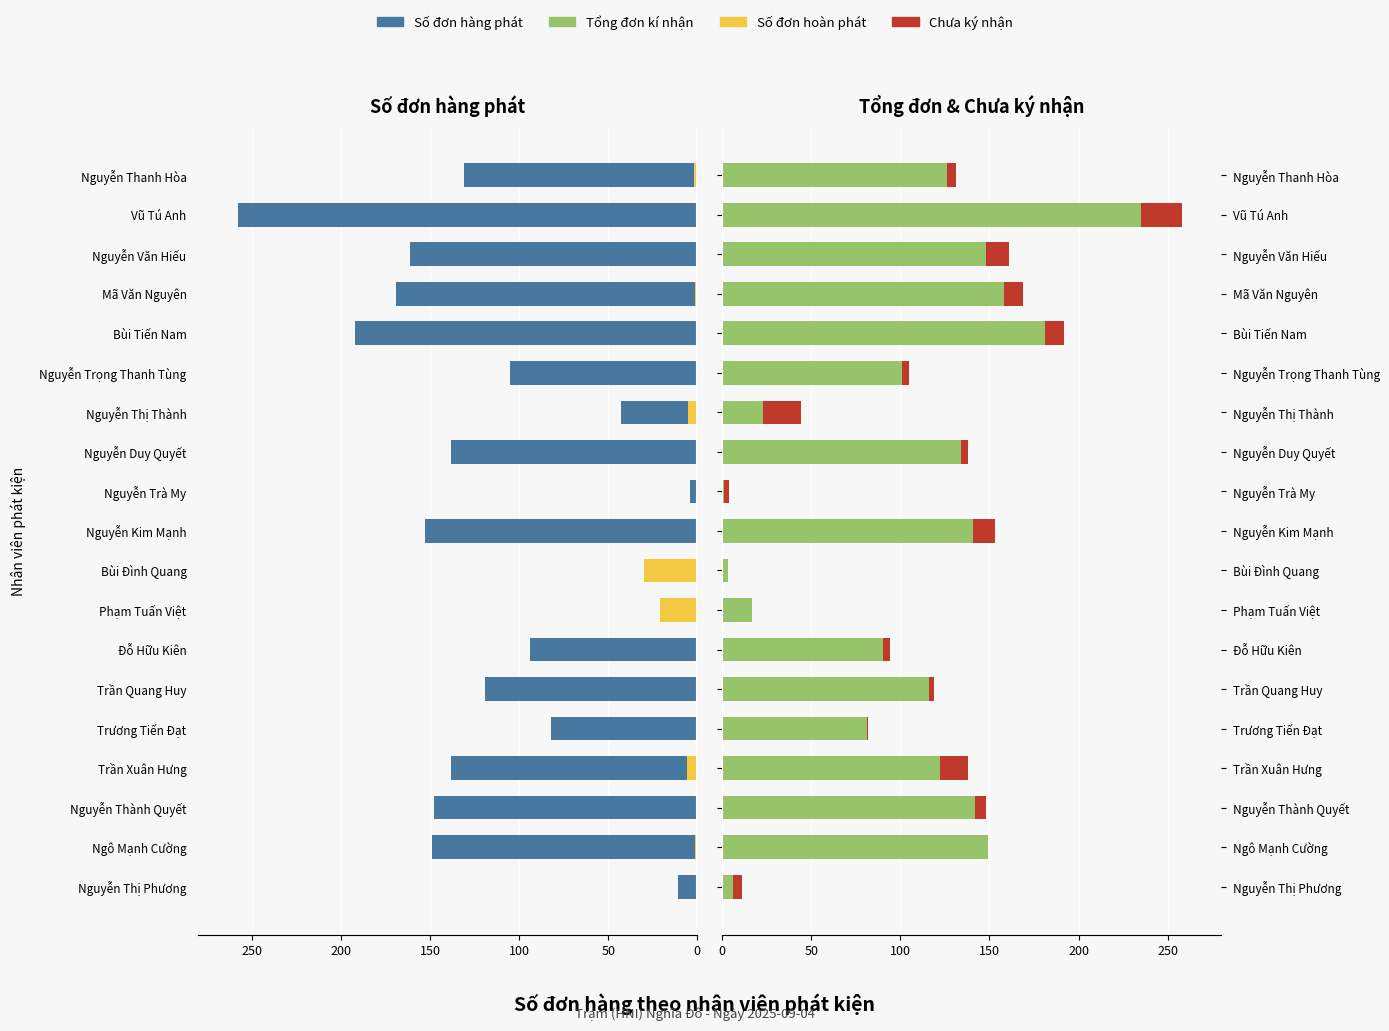

Are the bars horizontal?

Yes